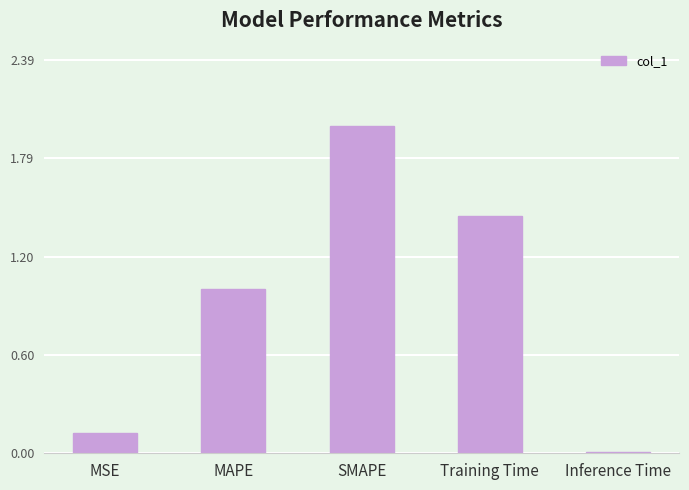

What is the value of the 1st bar from the left?

0.1